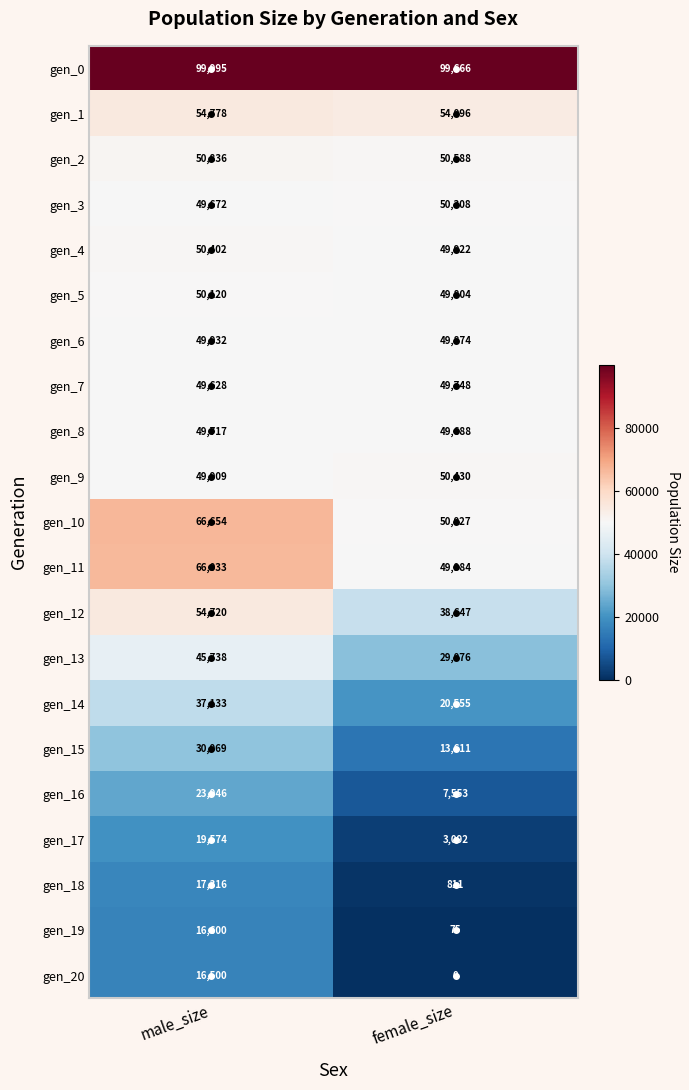

What is the sum of the gen_12 values at female_size and male_size?

93367